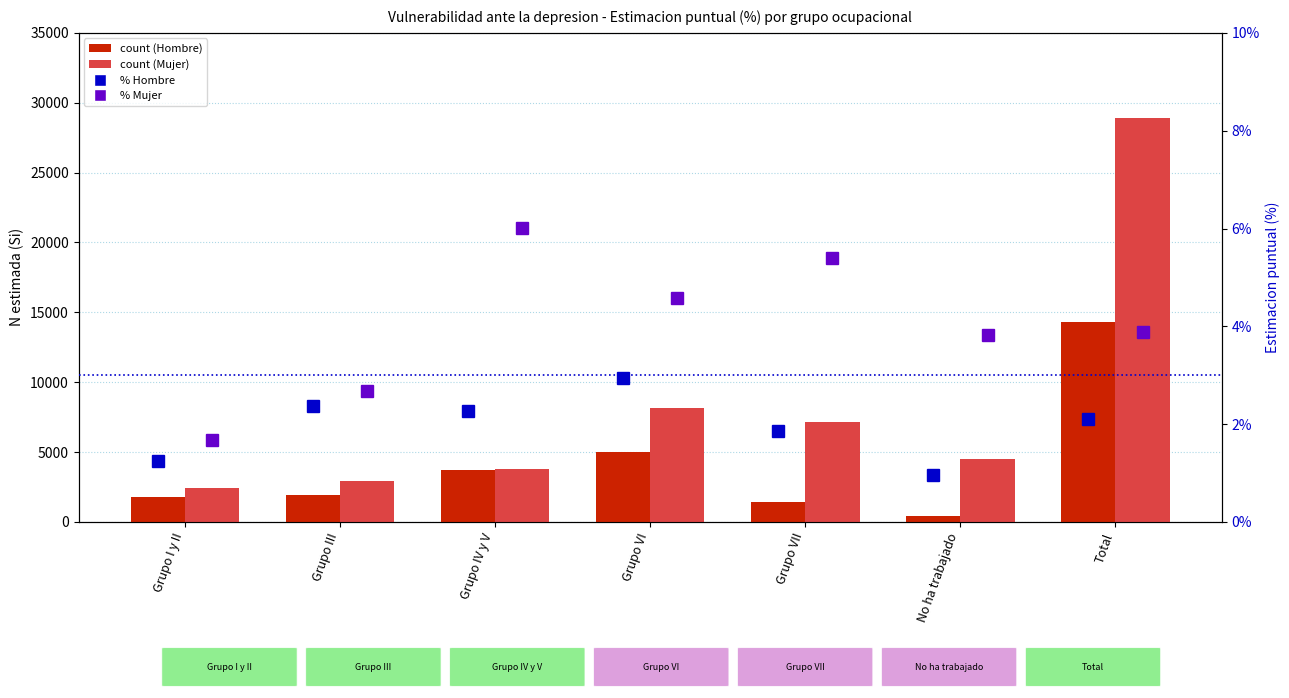

What is the difference between the maximum and minimum values in the count (Hombre) series?

13842.0